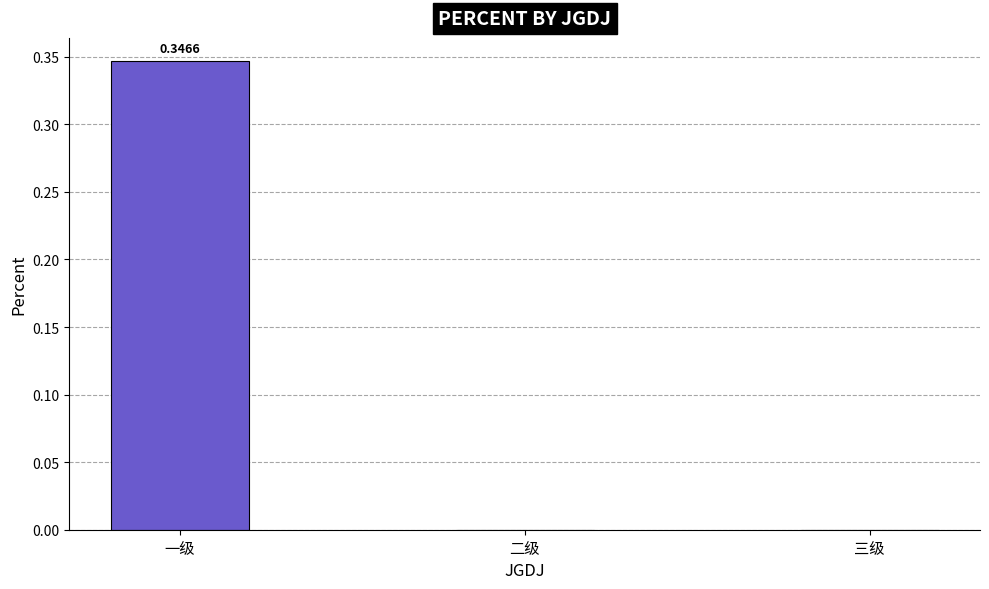

What is the change in value from 一级 to 二级?

-0.3